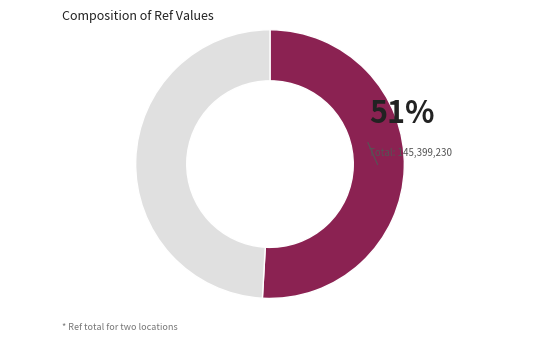

To the nearest percent, what is the difference between the largest and smallest slice percentages?

2%